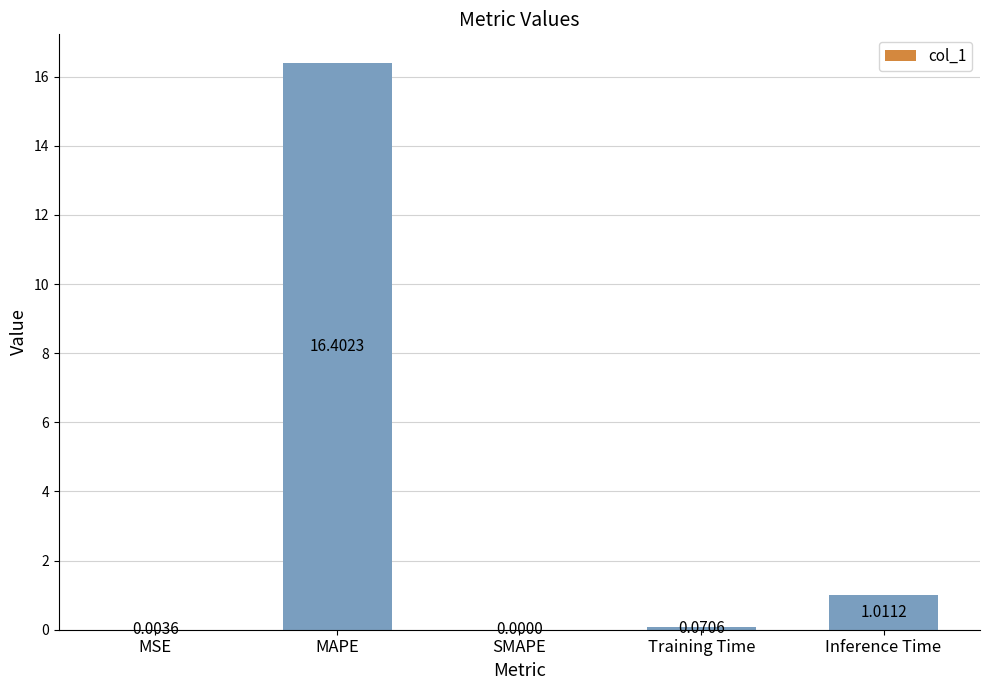

Which has a higher value, MAPE or SMAPE?

MAPE